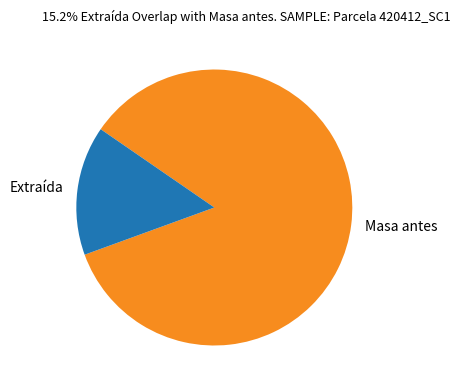

How many slices are in this pie chart?

2